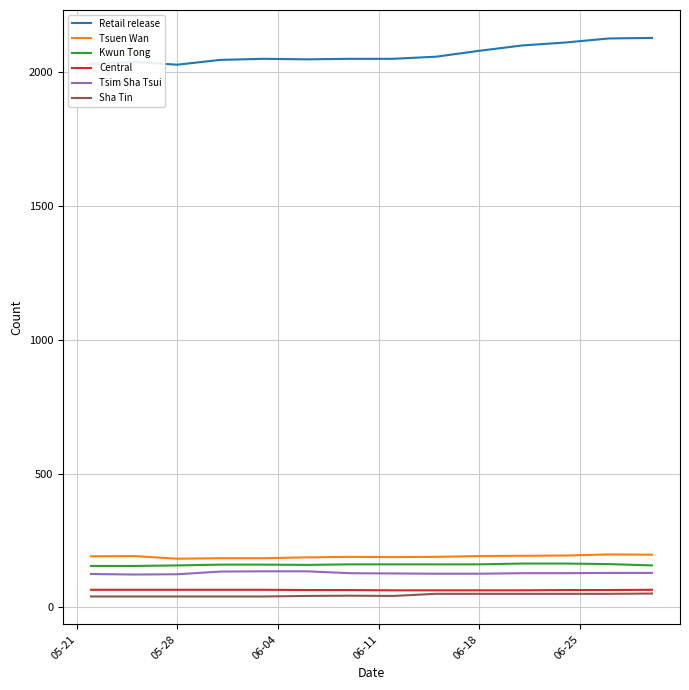

What is the minimum value for Tsim Sha Tsui?

123